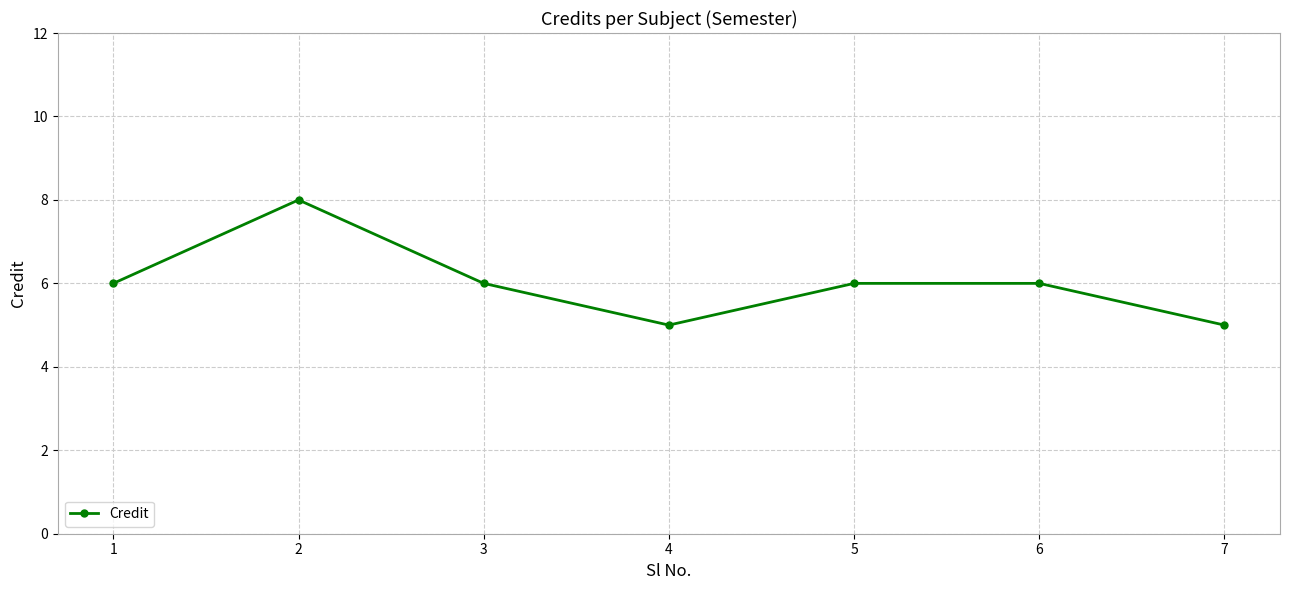

Reading right to left, extract all data points from this chart.

5	6	6	5	6	8	6